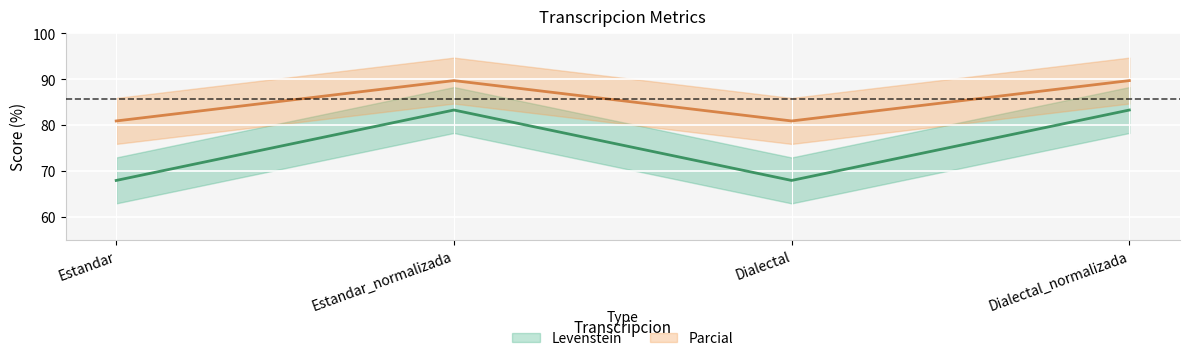

Where is Parcial nearest to the value 85?

Estandar